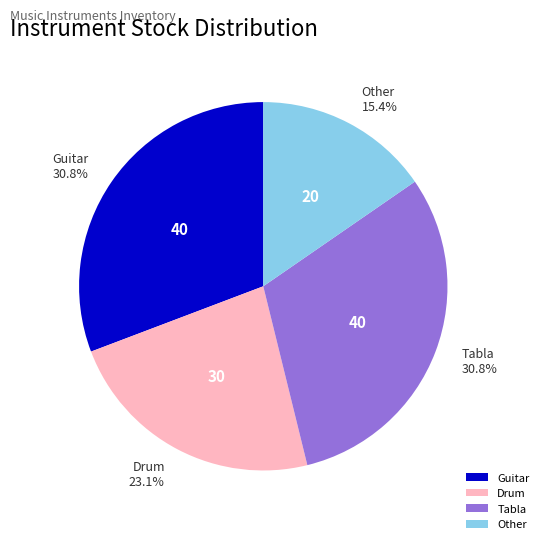

What percentage is NOT represented by Drum?

76.9%